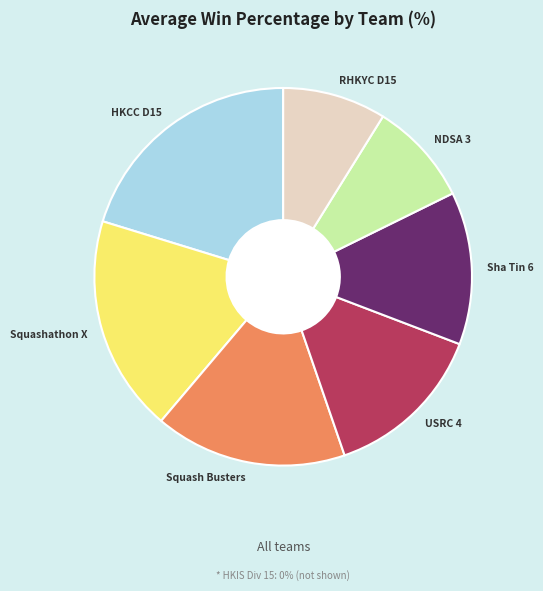

True or false: Sha Tin 6 accounts for 13% of the total.

True